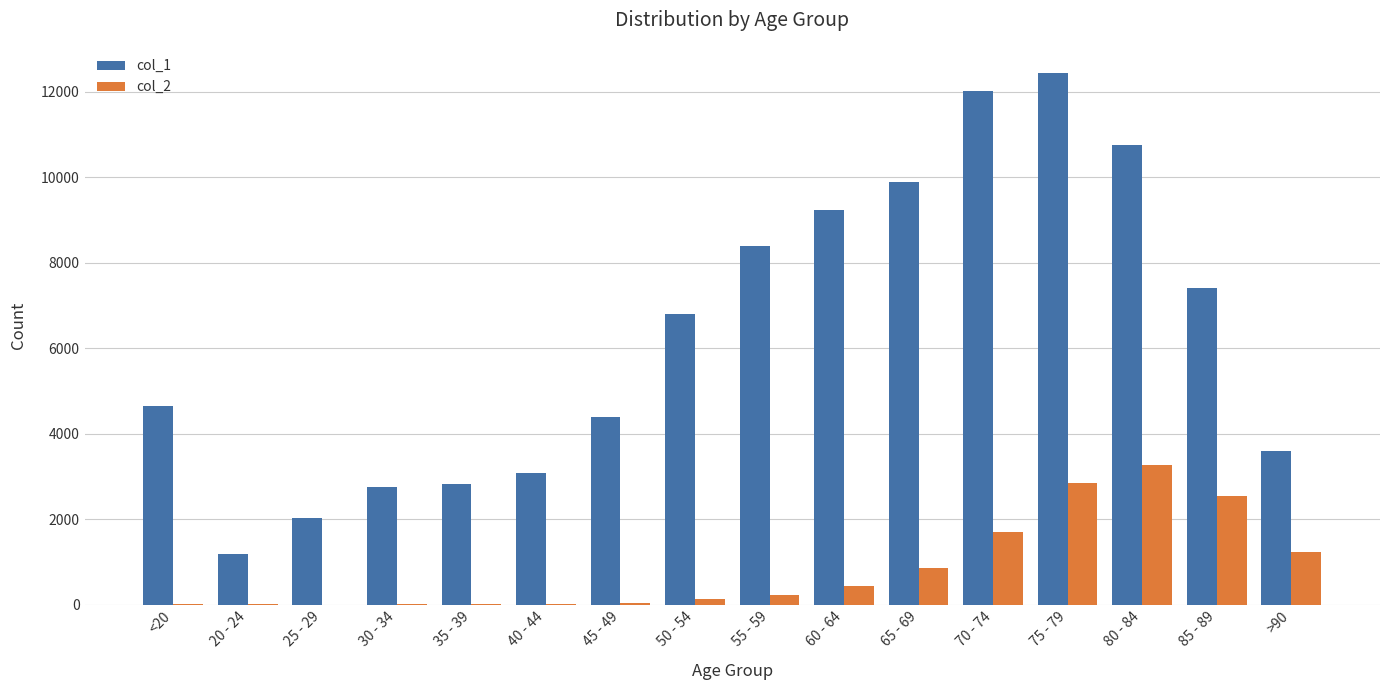

What is the greatest value displayed?

12434